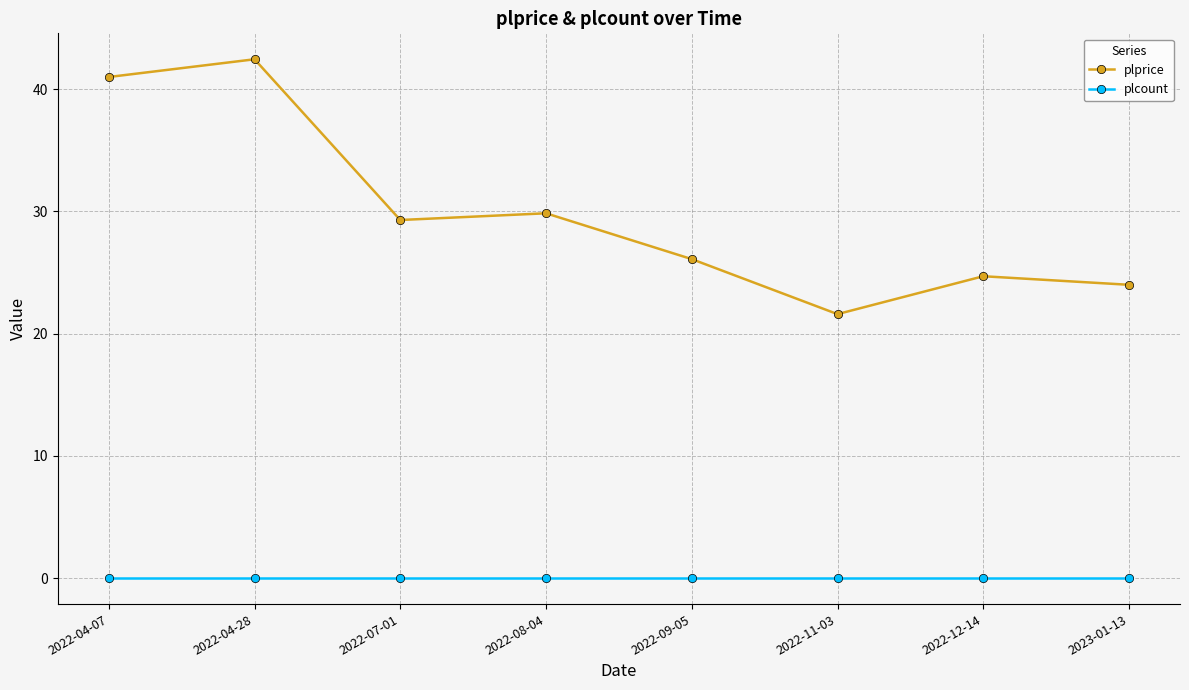

Rank the series by their average value, from lowest to highest.

plcount, plprice